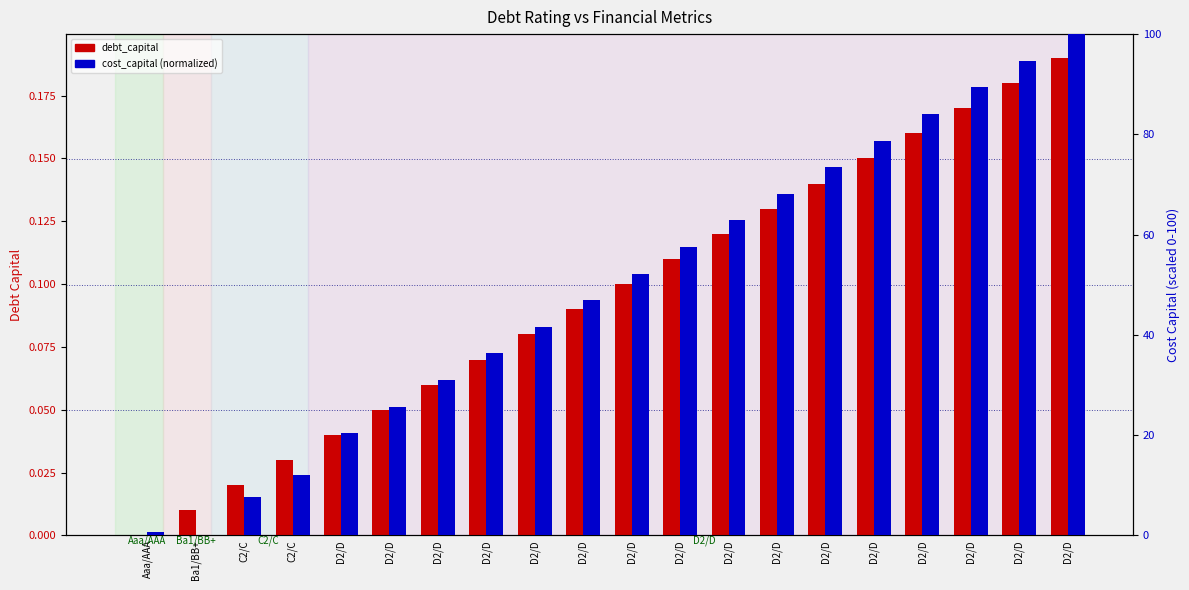

Reading right to left, extract all data points from this chart.

debt_capital: 0.2	0.2	0.2	0.2	0.1	0.1	0.1	0.1	0.1	0.1	0.1	0.1	0.1	0.1	0.1	0.0	0.0	0.0	0.0	0.0
cost_capital (normalized): 100.0	94.7	89.4	84.1	78.8	73.5	68.1	62.8	57.5	52.2	46.9	41.6	36.3	31.0	25.7	20.4	12.1	7.7	0.0	0.7